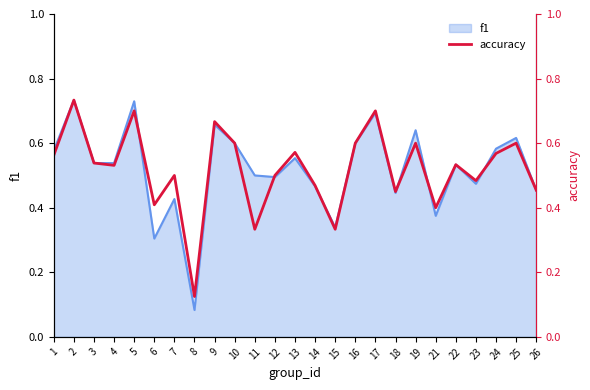

The value of f1 at 17 is 0.7. True or false?

True